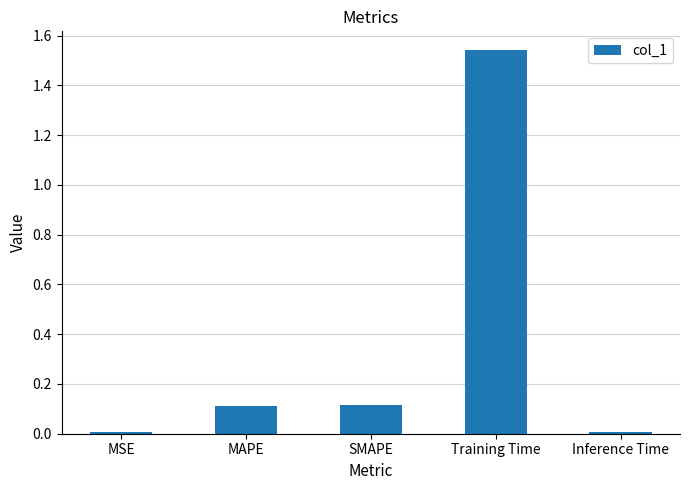

How many bars are there in total?

5